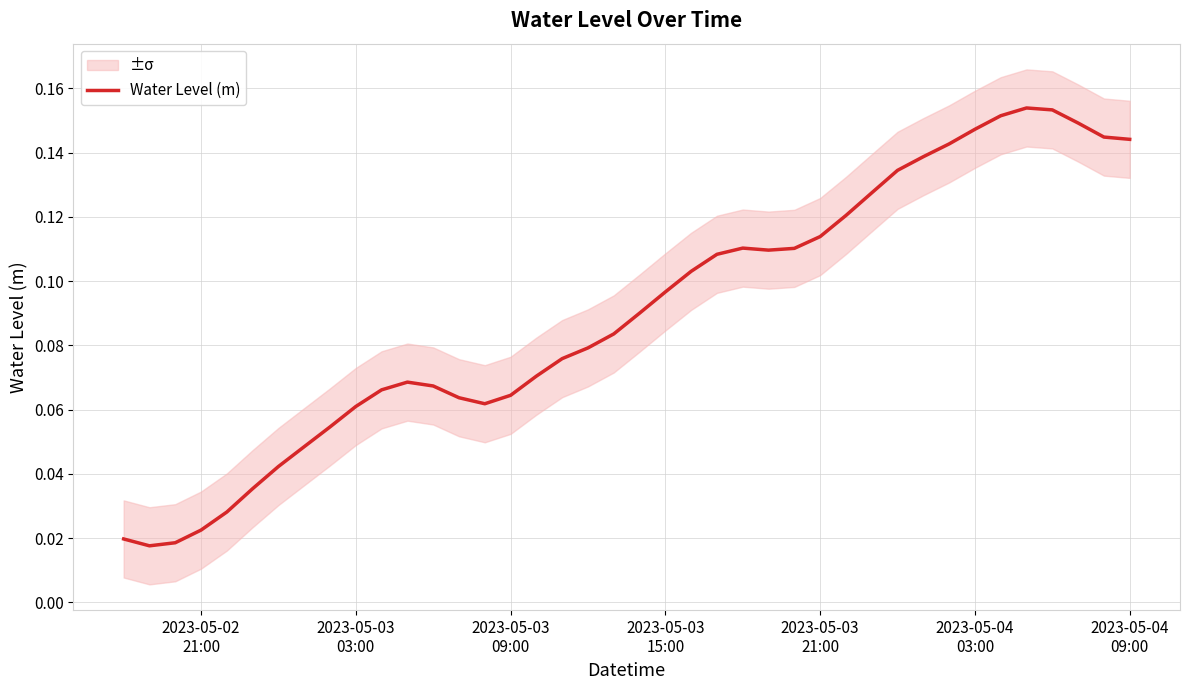

Is it true that the value at 23 is 0.0?

False